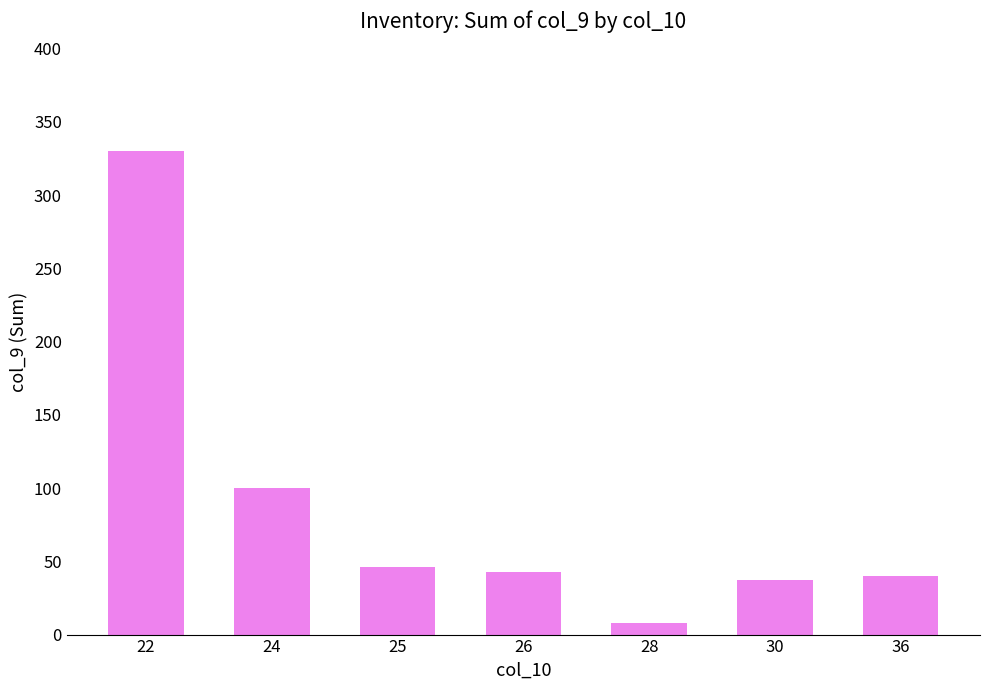

Which category has the lowest value across all series?

28